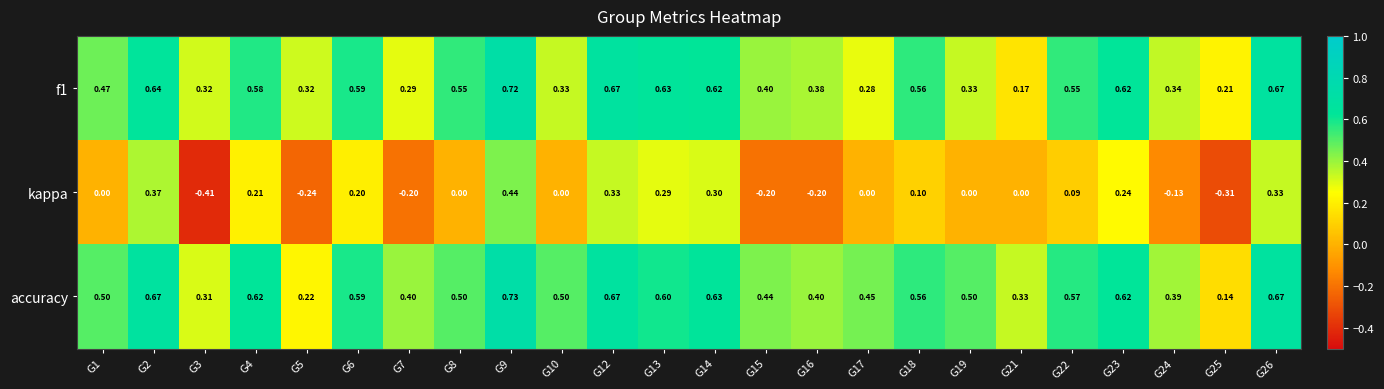

Is the value of f1 at G10 greater than the value of accuracy at G6?

No